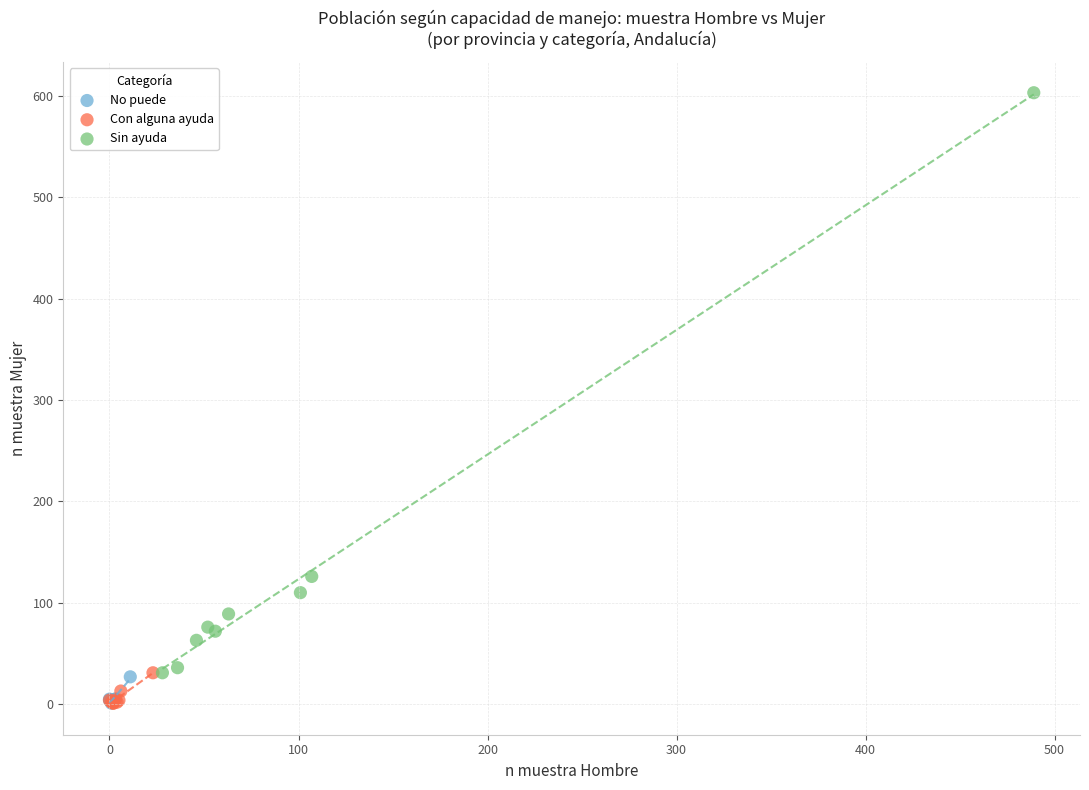

Which series has the widest spread of Y values?

Sin ayuda